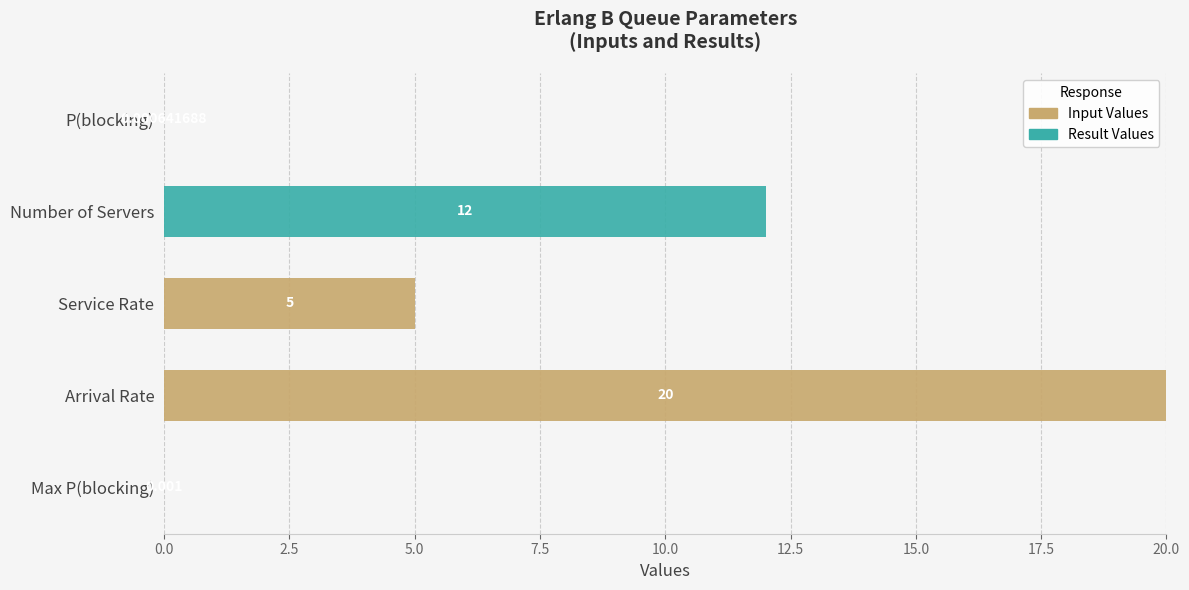

How many categories are shown in the chart?

5